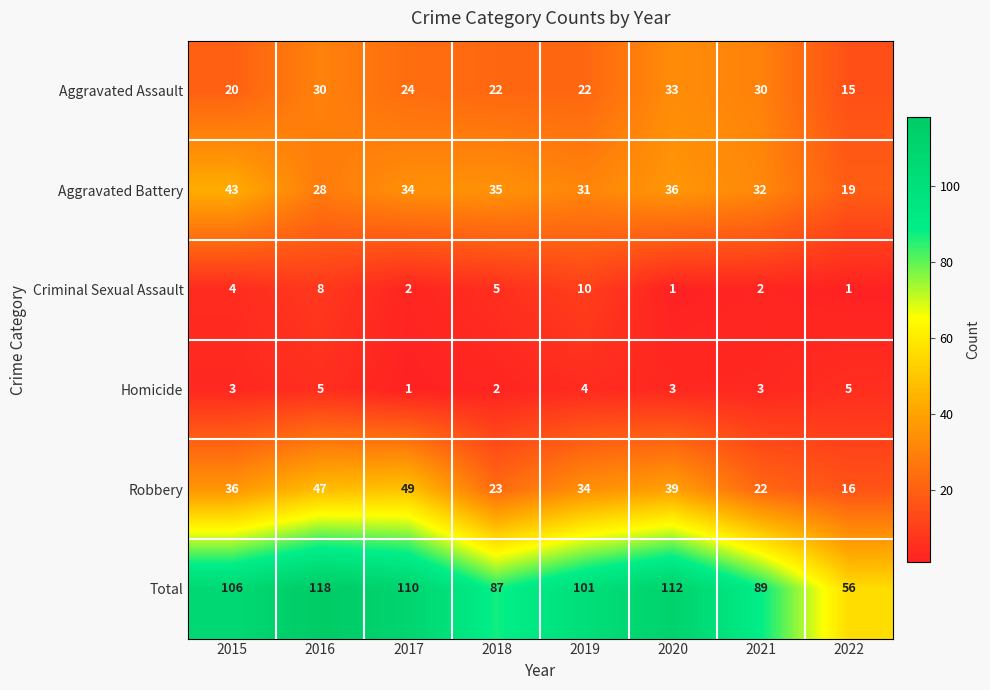

The value of Homicide at 2021 is 5. True or false?

False